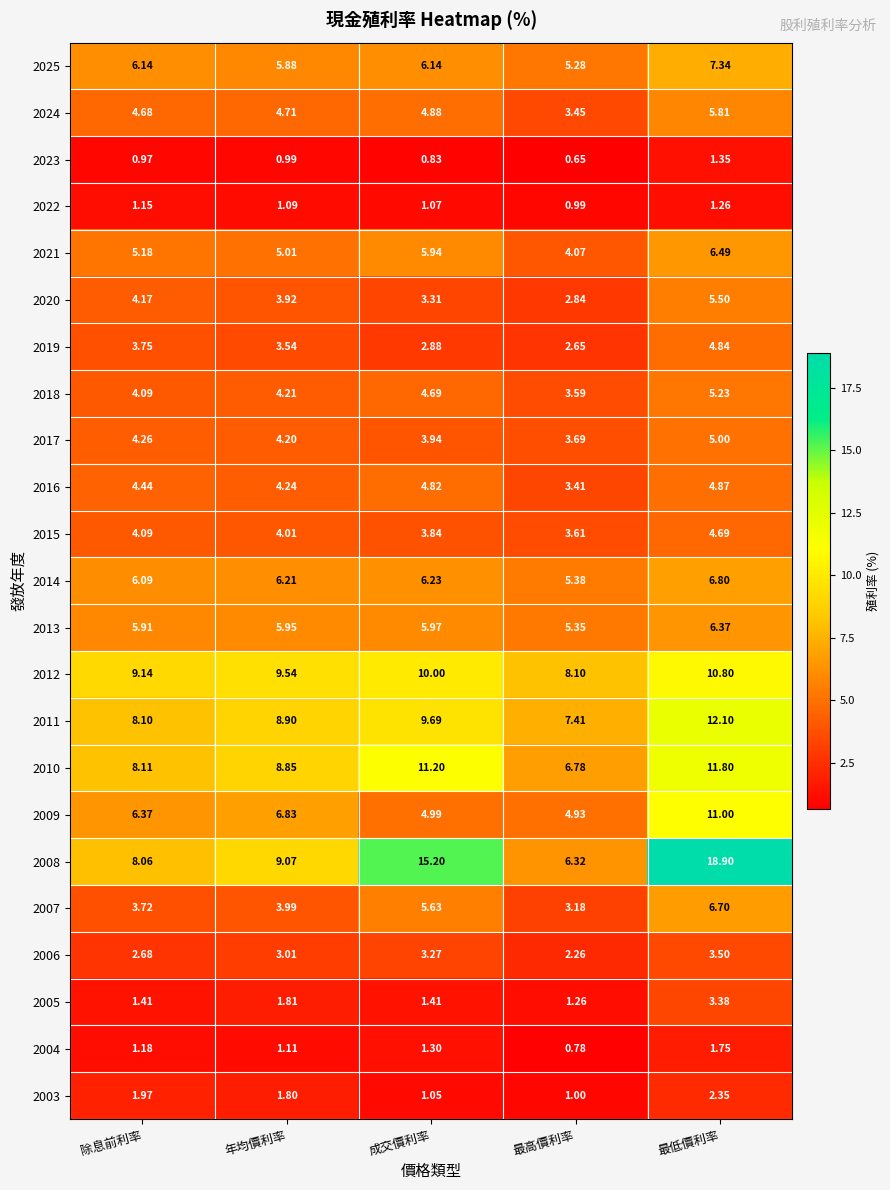

Where does the 2024 series first go above 4?

除息前利率